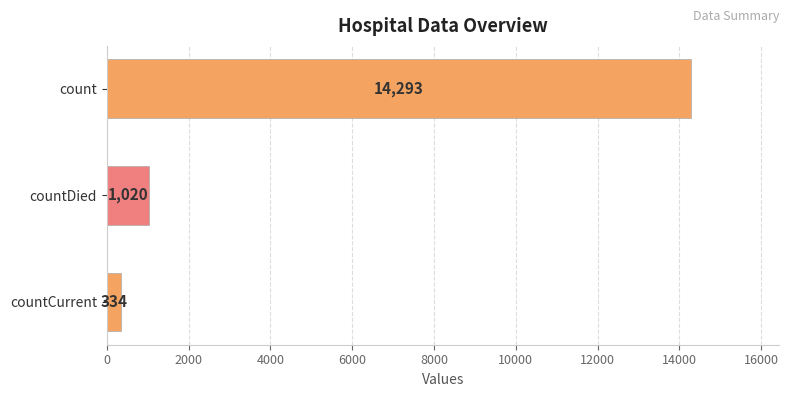

Approximately how many times larger is the value at countCurrent compared to countDied?

0.3